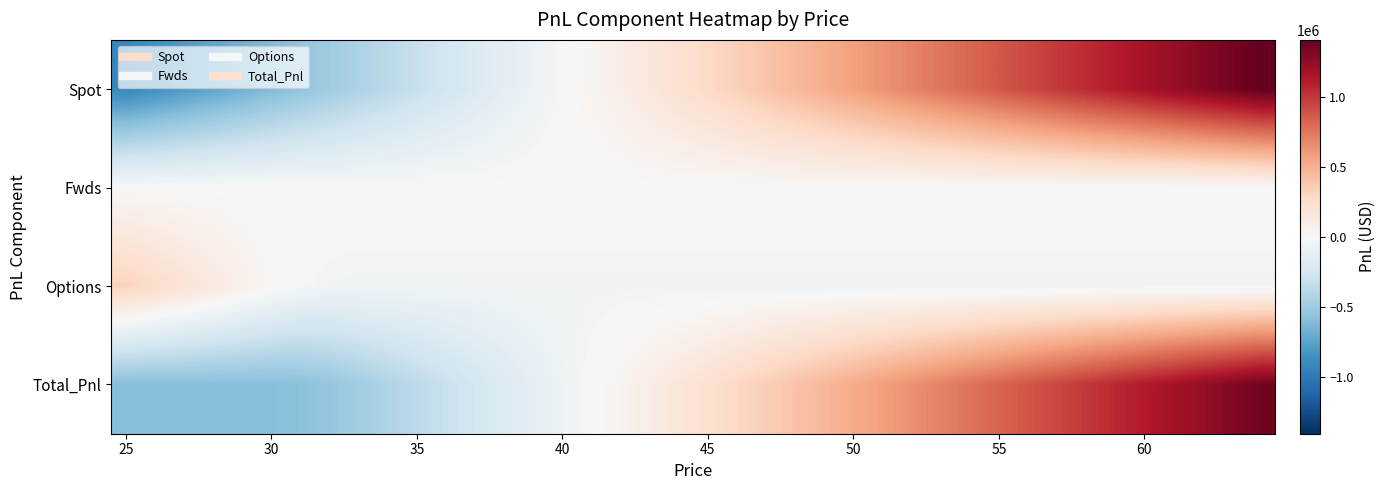

Reading right to left, what are all the values shown in this chart?

Spot: 1406513.4	1346991.1	1287468.7	1227946.3	1168424.0	1108901.6	1049379.3	989856.9	930334.5	870812.2	811289.8	751767.4	692245.1	632722.7	573200.4	513678.0	454155.6	394633.3	335110.9	275588.5	216066.2	156543.8	97021.5	37499.1	-22023.3	-81545.6	-141068.0	-200590.4	-260112.7	-319635.1	-379157.4	-438679.8	-498202.2	-557724.5	-617246.9	-676769.3	-736291.6	-795814.0	-855336.3	-914858.7
Fwds: 0.0	0.0	0.0	0.0	0.0	0.0	0.0	0.0	0.0	0.0	0.0	0.0	0.0	0.0	0.0	0.0	0.0	0.0	0.0	0.0	0.0	0.0	0.0	0.0	0.0	0.0	0.0	0.0	0.0	0.0	0.0	0.0	0.0	0.0	0.0	0.0	0.0	0.0	0.0	0.0
Options: -51183.8	-51183.8	-51183.8	-51183.8	-51183.8	-51183.8	-51183.8	-51183.8	-51183.8	-51183.8	-51183.8	-51183.8	-51183.8	-51183.8	-51183.8	-51183.8	-51183.8	-51183.8	-51183.8	-51183.8	-51183.8	-51183.8	-51183.8	-51183.8	-51183.8	-51183.8	-51183.8	-51183.8	-51183.8	-51183.5	-51165.5	-50703.4	-45791.5	-23805.6	22182.2	79830.7	139270.4	198786.3	258303.0	317819.7
Total_Pnl: 1355329.6	1295807.2	1236284.9	1176762.5	1117240.2	1057717.8	998195.4	938673.1	879150.7	819628.3	760106.0	700583.6	641061.3	581538.9	522016.5	462494.2	402971.8	343449.4	283927.1	224404.7	164882.4	105360.0	45837.6	-13684.7	-73207.1	-132729.5	-192251.8	-251774.2	-311296.5	-370818.6	-430323.0	-489383.2	-543993.7	-581530.1	-595064.7	-596938.5	-597021.2	-597027.7	-597033.3	-597039.0